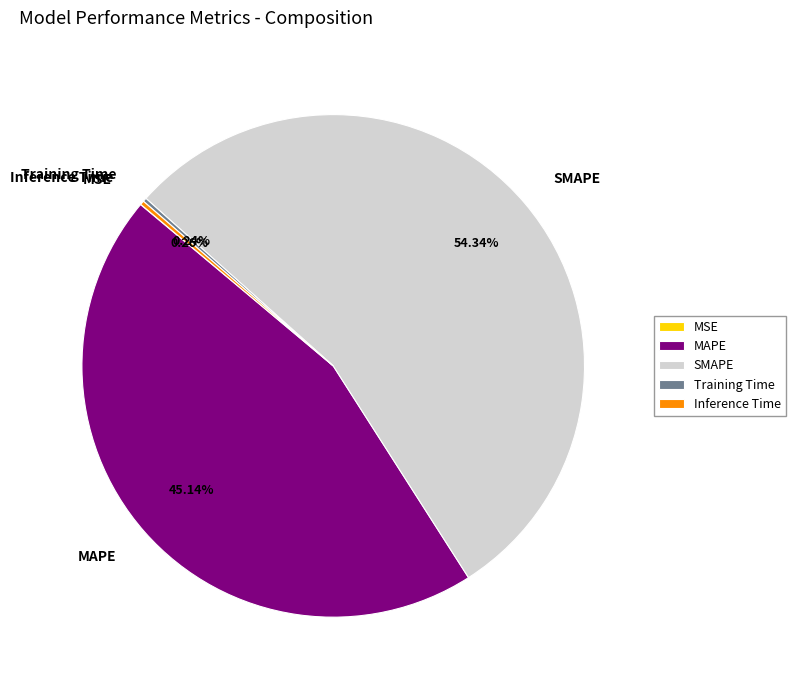

Which slice represents more than half of the pie?

SMAPE